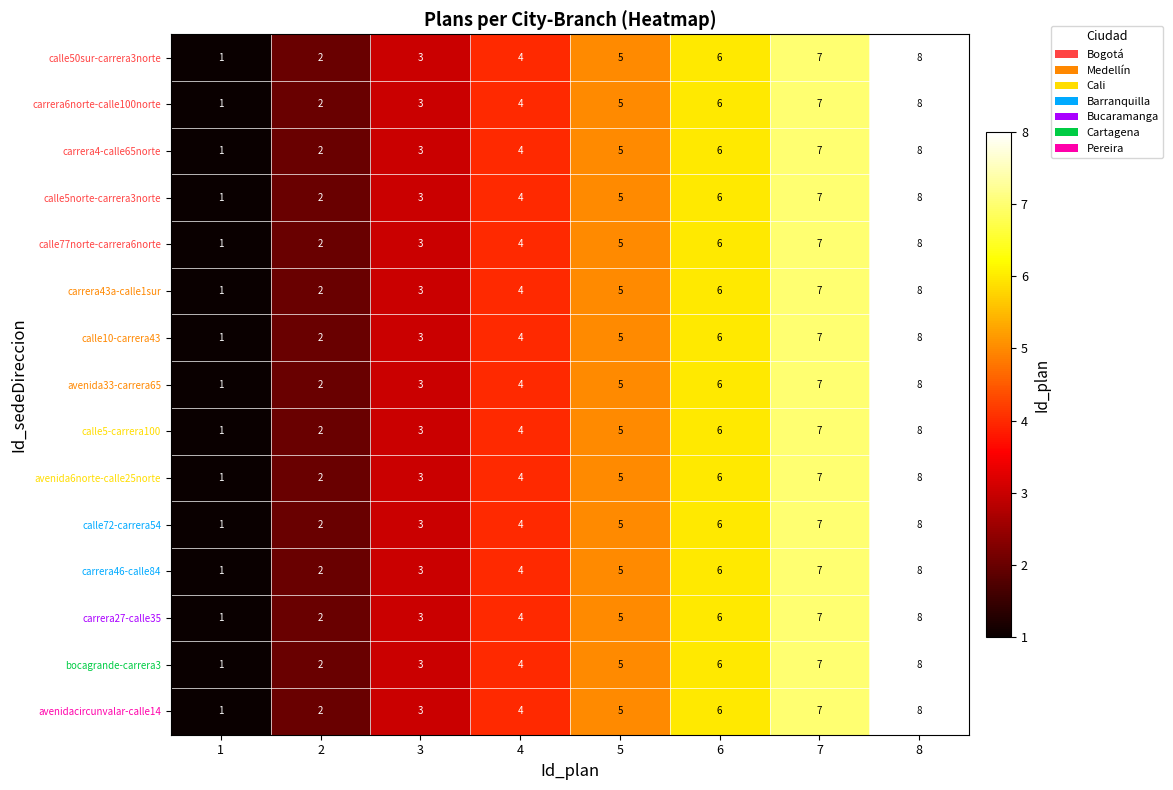

Rank the categories by calle77norte-carrera6norte value from highest to lowest.

8, 7, 6, 5, 4, 3, 2, 1